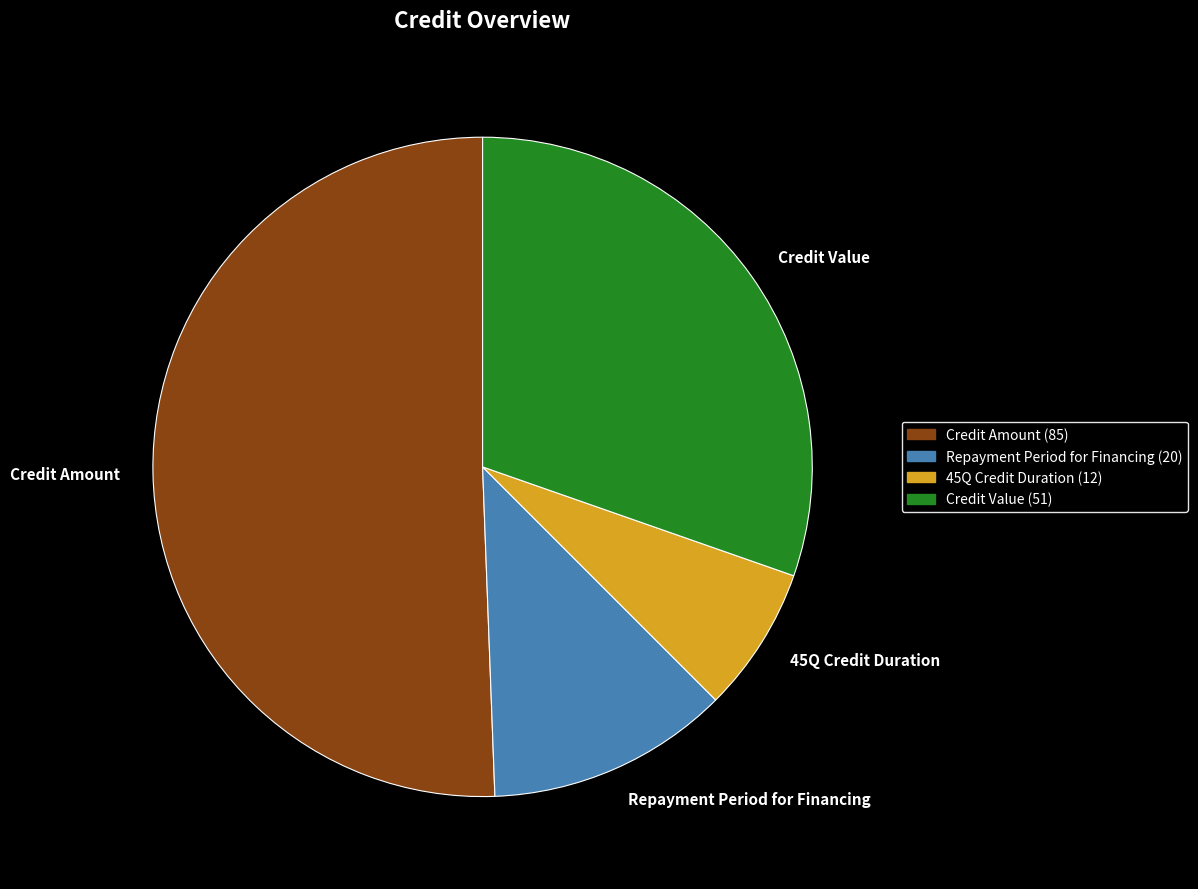

Is the sum of Repayment Period for Financing and 45Q Credit Duration greater than half?

No